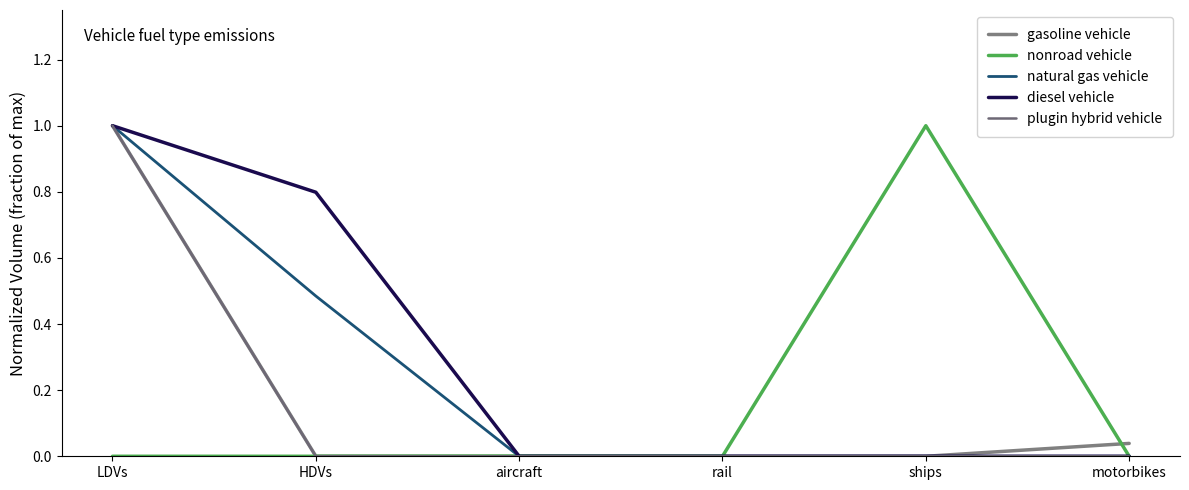

True or false: natural gas vehicle and gasoline vehicle cross at least once.

False